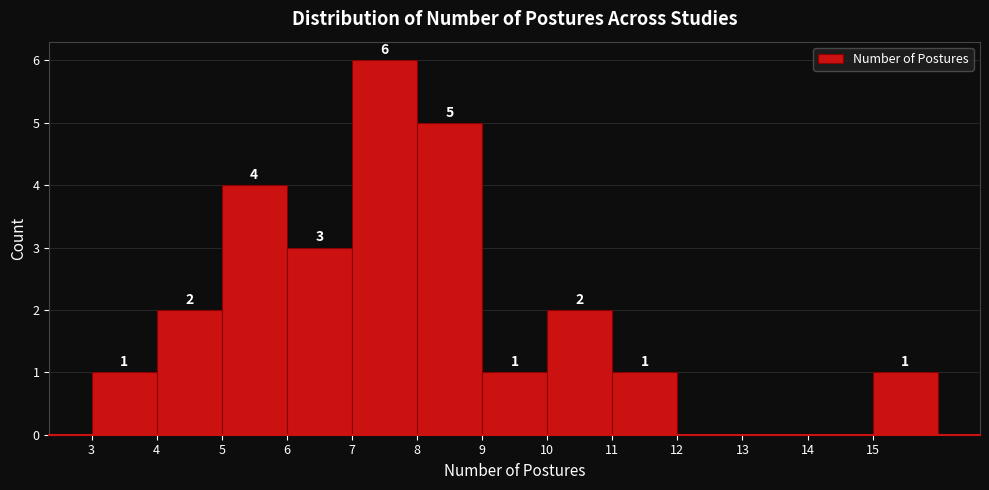

Which range on the x-axis has the tallest bar?

7 to 8